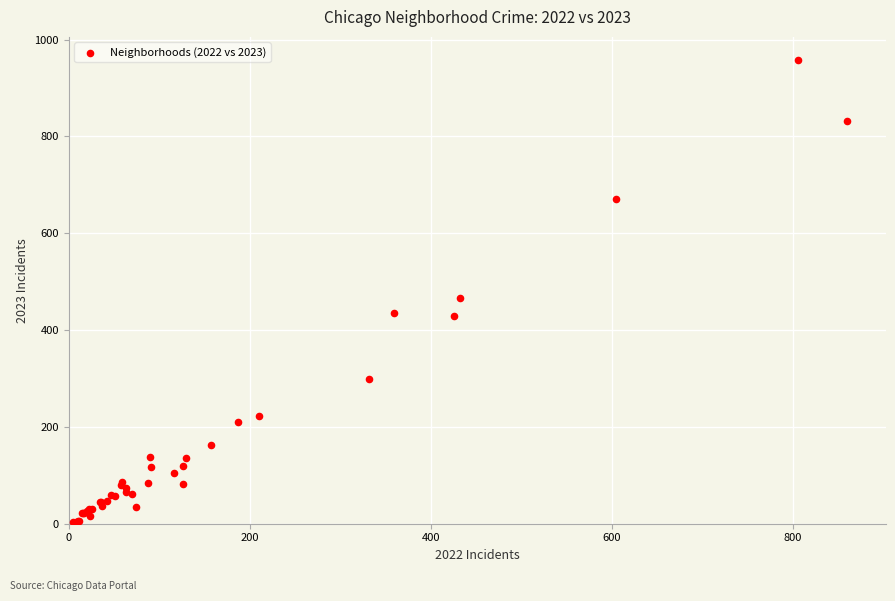

What Y value in the scatter plot is closest to 480?

466